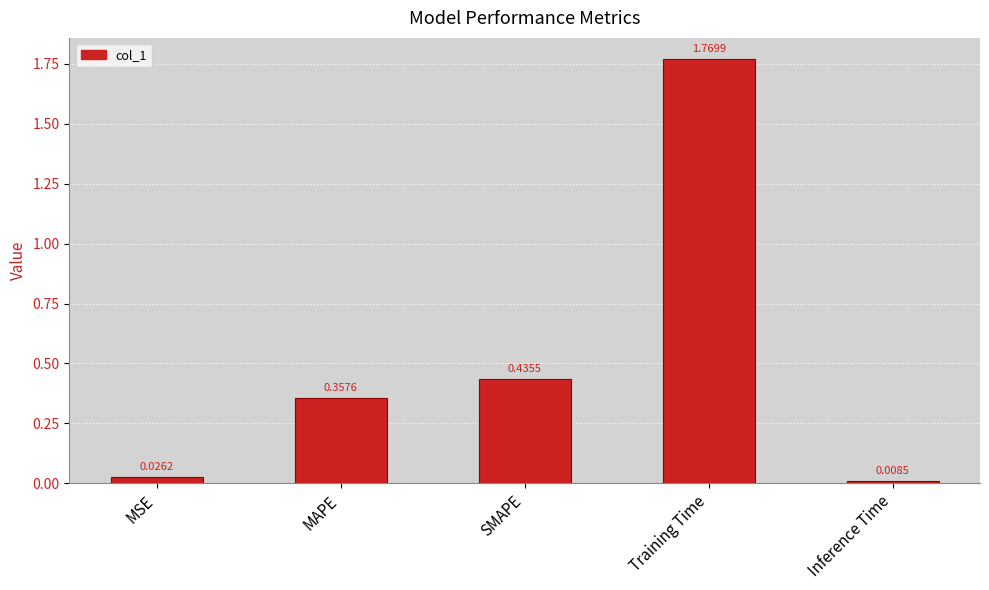

What is the difference between the maximum and second lowest values?

1.7